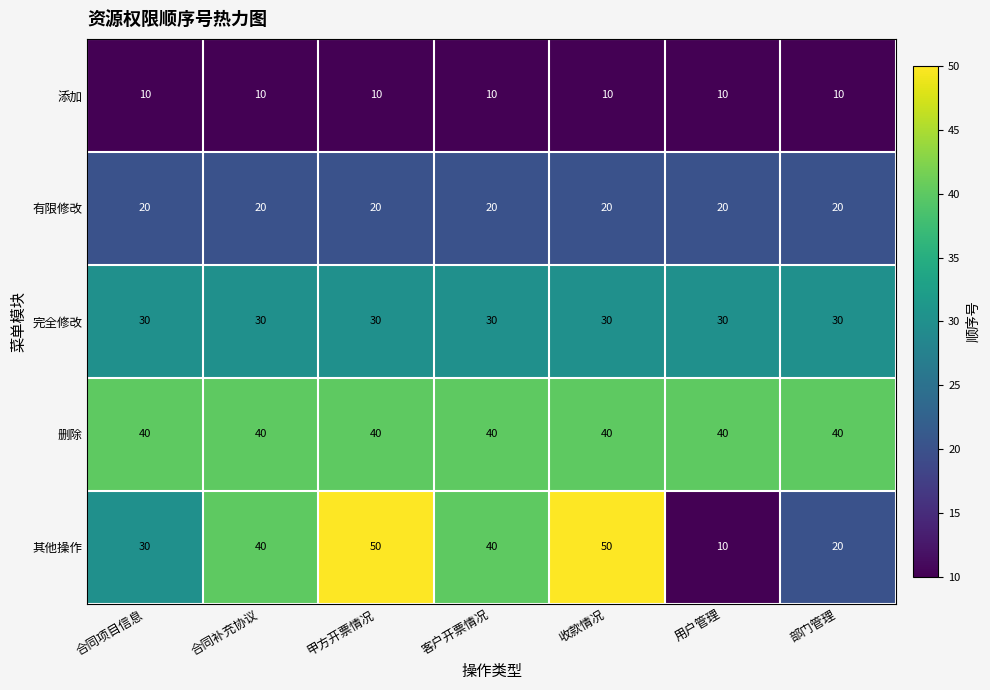

At how many categories does at least one series exceed 24?

7